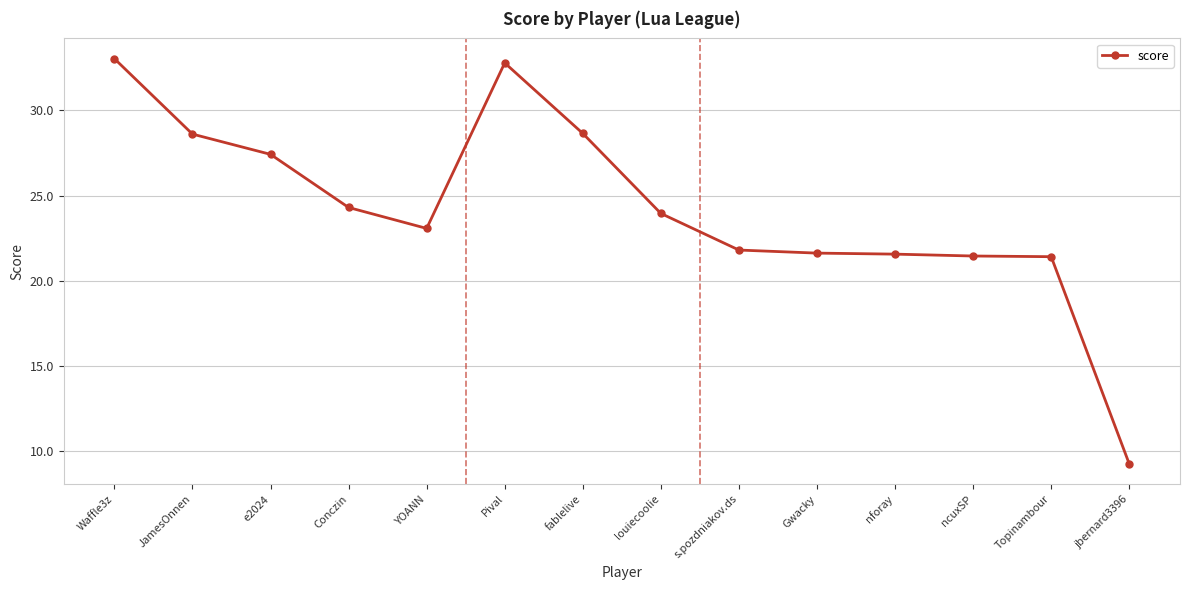

The value at Pival is 8.6. True or false?

False